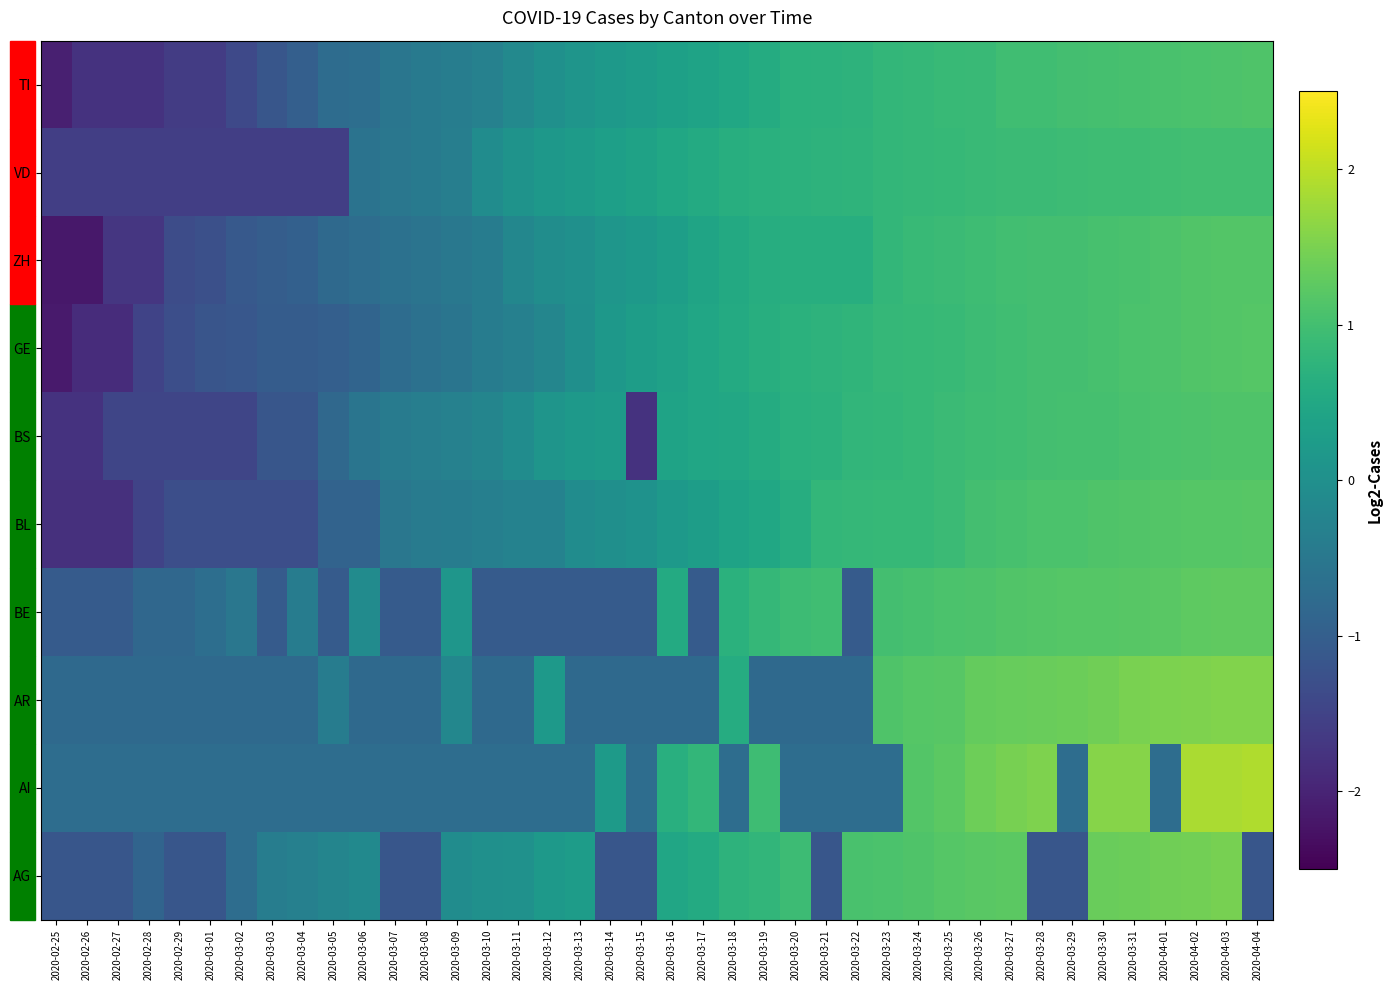

Reading right to left, extract all data points from this chart.

AG: 2020-04-04=-1.2	2020-04-03=1.5	2020-04-02=1.4	2020-04-01=1.4	2020-03-31=1.4	2020-03-30=1.4	2020-03-29=-1.2	2020-03-28=-1.2	2020-03-27=1.2	2020-03-26=1.2	2020-03-25=1.2	2020-03-24=1.1	2020-03-23=1.1	2020-03-22=1.1	2020-03-21=-1.2	2020-03-20=0.9	2020-03-19=0.8	2020-03-18=0.7	2020-03-17=0.6	2020-03-16=0.5	2020-03-15=-1.2	2020-03-14=-1.2	2020-03-13=0.3	2020-03-12=0.2	2020-03-11=0.0	2020-03-10=0.0	2020-03-09=-0.1	2020-03-08=-1.2	2020-03-07=-1.2	2020-03-06=-0.1	2020-03-05=-0.2	2020-03-04=-0.3	2020-03-03=-0.4	2020-03-02=-0.7	2020-03-01=-1.2	2020-02-29=-1.2	2020-02-28=-0.9	2020-02-27=-1.2	2020-02-26=-1.2	2020-02-25=-1.2
AI: 2020-04-04=1.9	2020-04-03=1.9	2020-04-02=1.9	2020-04-01=-0.7	2020-03-31=1.6	2020-03-30=1.6	2020-03-29=-0.7	2020-03-28=1.5	2020-03-27=1.5	2020-03-26=1.4	2020-03-25=1.2	2020-03-24=1.2	2020-03-23=-0.7	2020-03-22=-0.7	2020-03-21=-0.7	2020-03-20=-0.7	2020-03-19=0.9	2020-03-18=-0.7	2020-03-17=0.8	2020-03-16=0.7	2020-03-15=-0.7	2020-03-14=0.2	2020-03-13=-0.7	2020-03-12=-0.7	2020-03-11=-0.7	2020-03-10=-0.7	2020-03-09=-0.7	2020-03-08=-0.7	2020-03-07=-0.7	2020-03-06=-0.7	2020-03-05=-0.7	2020-03-04=-0.7	2020-03-03=-0.7	2020-03-02=-0.7	2020-03-01=-0.7	2020-02-29=-0.7	2020-02-28=-0.7	2020-02-27=-0.7	2020-02-26=-0.7	2020-02-25=-0.7
AR: 2020-04-04=1.6	2020-04-03=1.6	2020-04-02=1.5	2020-04-01=1.5	2020-03-31=1.5	2020-03-30=1.4	2020-03-29=1.4	2020-03-28=1.3	2020-03-27=1.3	2020-03-26=1.3	2020-03-25=1.2	2020-03-24=1.2	2020-03-23=1.1	2020-03-22=-0.8	2020-03-21=-0.8	2020-03-20=-0.8	2020-03-19=-0.8	2020-03-18=0.6	2020-03-17=-0.8	2020-03-16=-0.8	2020-03-15=-0.8	2020-03-14=-0.8	2020-03-13=-0.8	2020-03-12=0.2	2020-03-11=-0.8	2020-03-10=-0.8	2020-03-09=-0.2	2020-03-08=-0.8	2020-03-07=-0.8	2020-03-06=-0.8	2020-03-05=-0.4	2020-03-04=-0.8	2020-03-03=-0.8	2020-03-02=-0.8	2020-03-01=-0.8	2020-02-29=-0.8	2020-02-28=-0.8	2020-02-27=-0.8	2020-02-26=-0.8	2020-02-25=-0.8
BE: 2020-04-04=1.3	2020-04-03=1.3	2020-04-02=1.3	2020-04-01=1.2	2020-03-31=1.2	2020-03-30=1.2	2020-03-29=1.2	2020-03-28=1.2	2020-03-27=1.1	2020-03-26=1.1	2020-03-25=1.1	2020-03-24=1.0	2020-03-23=1.0	2020-03-22=-1.1	2020-03-21=1.0	2020-03-20=0.9	2020-03-19=0.8	2020-03-18=0.7	2020-03-17=-1.1	2020-03-16=0.6	2020-03-15=-1.1	2020-03-14=-1.1	2020-03-13=-1.1	2020-03-12=-1.1	2020-03-11=-1.1	2020-03-10=-1.1	2020-03-09=0.1	2020-03-08=-1.1	2020-03-07=-1.1	2020-03-06=-0.1	2020-03-05=-1.1	2020-03-04=-0.4	2020-03-03=-1.1	2020-03-02=-0.5	2020-03-01=-0.7	2020-02-29=-0.8	2020-02-28=-0.8	2020-02-27=-1.1	2020-02-26=-1.1	2020-02-25=-1.1
BL: 2020-04-04=1.2	2020-04-03=1.2	2020-04-02=1.2	2020-04-01=1.2	2020-03-31=1.1	2020-03-30=1.1	2020-03-29=1.1	2020-03-28=1.1	2020-03-27=1.0	2020-03-26=1.0	2020-03-25=0.9	2020-03-24=0.9	2020-03-23=0.8	2020-03-22=0.8	2020-03-21=0.8	2020-03-20=0.6	2020-03-19=0.5	2020-03-18=0.4	2020-03-17=0.3	2020-03-16=0.2	2020-03-15=0.1	2020-03-14=-0.0	2020-03-13=-0.1	2020-03-12=-0.3	2020-03-11=-0.3	2020-03-10=-0.4	2020-03-09=-0.4	2020-03-08=-0.4	2020-03-07=-0.5	2020-03-06=-0.9	2020-03-05=-0.9	2020-03-04=-1.3	2020-03-03=-1.3	2020-03-02=-1.3	2020-03-01=-1.3	2020-02-29=-1.3	2020-02-28=-1.5	2020-02-27=-1.8	2020-02-26=-1.8	2020-02-25=-1.8
BS: 2020-04-04=1.1	2020-04-03=1.1	2020-04-02=1.1	2020-04-01=1.1	2020-03-31=1.1	2020-03-30=1.0	2020-03-29=1.0	2020-03-28=1.0	2020-03-27=1.0	2020-03-26=0.9	2020-03-25=0.9	2020-03-24=0.9	2020-03-23=0.8	2020-03-22=0.8	2020-03-21=0.7	2020-03-20=0.7	2020-03-19=0.6	2020-03-18=0.5	2020-03-17=0.5	2020-03-16=0.4	2020-03-15=-1.8	2020-03-14=0.2	2020-03-13=0.2	2020-03-12=0.1	2020-03-11=-0.1	2020-03-10=-0.2	2020-03-09=-0.3	2020-03-08=-0.4	2020-03-07=-0.4	2020-03-06=-0.6	2020-03-05=-0.8	2020-03-04=-1.2	2020-03-03=-1.2	2020-03-02=-1.5	2020-03-01=-1.5	2020-02-29=-1.5	2020-02-28=-1.5	2020-02-27=-1.5	2020-02-26=-1.8	2020-02-25=-1.8
GE: 2020-04-04=1.2	2020-04-03=1.2	2020-04-02=1.1	2020-04-01=1.1	2020-03-31=1.1	2020-03-30=1.0	2020-03-29=1.0	2020-03-28=1.0	2020-03-27=1.0	2020-03-26=0.9	2020-03-25=0.9	2020-03-24=0.8	2020-03-23=0.8	2020-03-22=0.8	2020-03-21=0.7	2020-03-20=0.7	2020-03-19=0.6	2020-03-18=0.5	2020-03-17=0.5	2020-03-16=0.4	2020-03-15=0.3	2020-03-14=0.2	2020-03-13=-0.0	2020-03-12=-0.2	2020-03-11=-0.3	2020-03-10=-0.4	2020-03-09=-0.6	2020-03-08=-0.6	2020-03-07=-0.7	2020-03-06=-0.9	2020-03-05=-1.0	2020-03-04=-1.1	2020-03-03=-1.1	2020-03-02=-1.1	2020-03-01=-1.2	2020-02-29=-1.3	2020-02-28=-1.5	2020-02-27=-1.9	2020-02-26=-1.9	2020-02-25=-2.1
ZH: 2020-04-04=1.2	2020-04-03=1.2	2020-04-02=1.1	2020-04-01=1.1	2020-03-31=1.1	2020-03-30=1.0	2020-03-29=1.0	2020-03-28=1.0	2020-03-27=1.0	2020-03-26=1.0	2020-03-25=0.9	2020-03-24=0.9	2020-03-23=0.8	2020-03-22=0.6	2020-03-21=0.6	2020-03-20=0.6	2020-03-19=0.6	2020-03-18=0.5	2020-03-17=0.4	2020-03-16=0.3	2020-03-15=0.2	2020-03-14=0.1	2020-03-13=0.0	2020-03-12=-0.1	2020-03-11=-0.2	2020-03-10=-0.4	2020-03-09=-0.5	2020-03-08=-0.6	2020-03-07=-0.6	2020-03-06=-0.7	2020-03-05=-0.8	2020-03-04=-1.0	2020-03-03=-1.0	2020-03-02=-1.1	2020-03-01=-1.3	2020-02-29=-1.3	2020-02-28=-1.7	2020-02-27=-1.7	2020-02-26=-2.2	2020-02-25=-2.2
VD: 2020-04-04=1.0	2020-04-03=1.0	2020-04-02=1.0	2020-04-01=1.0	2020-03-31=1.0	2020-03-30=0.9	2020-03-29=0.9	2020-03-28=0.9	2020-03-27=0.9	2020-03-26=0.9	2020-03-25=0.9	2020-03-24=0.8	2020-03-23=0.8	2020-03-22=0.8	2020-03-21=0.7	2020-03-20=0.7	2020-03-19=0.7	2020-03-18=0.6	2020-03-17=0.6	2020-03-16=0.5	2020-03-15=0.4	2020-03-14=0.3	2020-03-13=0.2	2020-03-12=0.2	2020-03-11=0.1	2020-03-10=-0.1	2020-03-09=-0.4	2020-03-08=-0.4	2020-03-07=-0.5	2020-03-06=-0.6	2020-03-05=-1.6	2020-03-04=-1.6	2020-03-03=-1.6	2020-03-02=-1.6	2020-03-01=-1.6	2020-02-29=-1.6	2020-02-28=-1.6	2020-02-27=-1.6	2020-02-26=-1.6	2020-02-25=-1.6
TI: 2020-04-04=1.1	2020-04-03=1.1	2020-04-02=1.1	2020-04-01=1.1	2020-03-31=1.1	2020-03-30=1.0	2020-03-29=1.0	2020-03-28=1.0	2020-03-27=1.0	2020-03-26=0.9	2020-03-25=0.9	2020-03-24=0.8	2020-03-23=0.8	2020-03-22=0.7	2020-03-21=0.7	2020-03-20=0.7	2020-03-19=0.6	2020-03-18=0.5	2020-03-17=0.4	2020-03-16=0.3	2020-03-15=0.3	2020-03-14=0.2	2020-03-13=0.1	2020-03-12=0.0	2020-03-11=-0.1	2020-03-10=-0.3	2020-03-09=-0.4	2020-03-08=-0.5	2020-03-07=-0.5	2020-03-06=-0.7	2020-03-05=-0.7	2020-03-04=-1.0	2020-03-03=-1.2	2020-03-02=-1.4	2020-03-01=-1.6	2020-02-29=-1.6	2020-02-28=-1.8	2020-02-27=-1.8	2020-02-26=-1.8	2020-02-25=-2.1